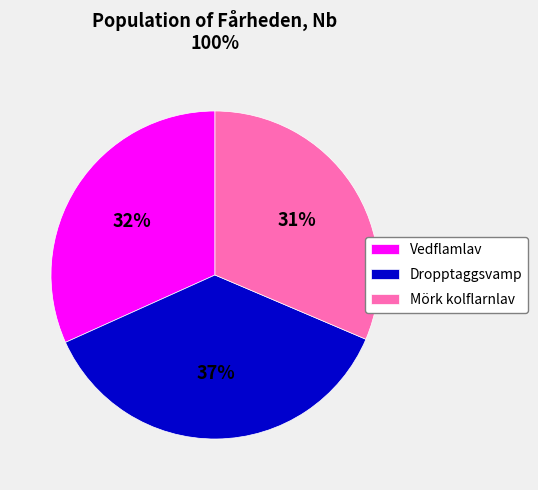

Which has a higher value, Vedflamlav or Dropptaggsvamp?

Dropptaggsvamp